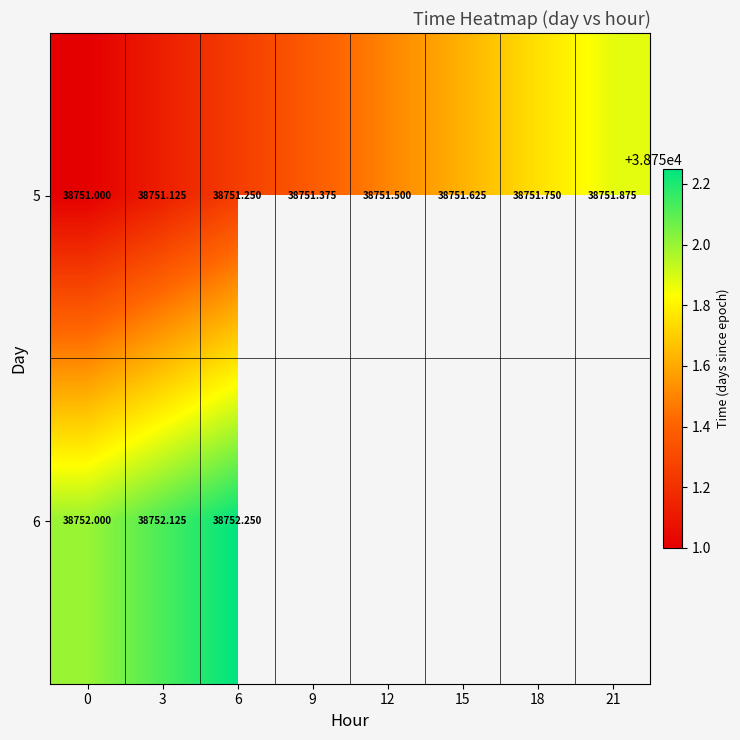

Between 6 and 21, which is larger?

21